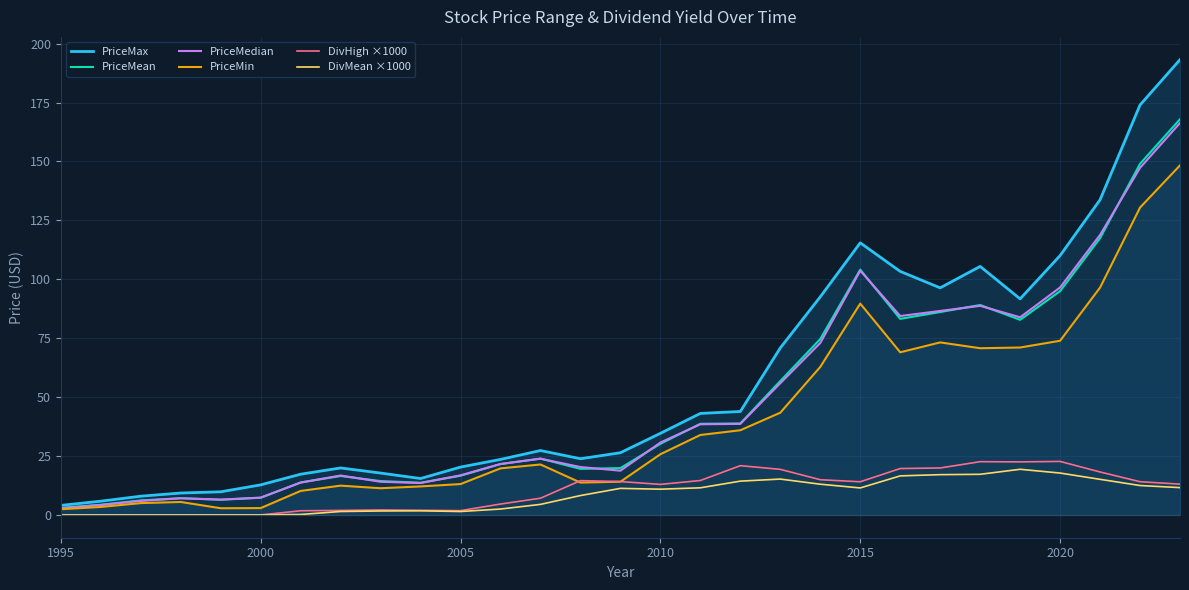

What are all the series names shown in the legend?

PriceMax, PriceMean, PriceMedian, PriceMin, DivHigh ×1000, DivMean ×1000